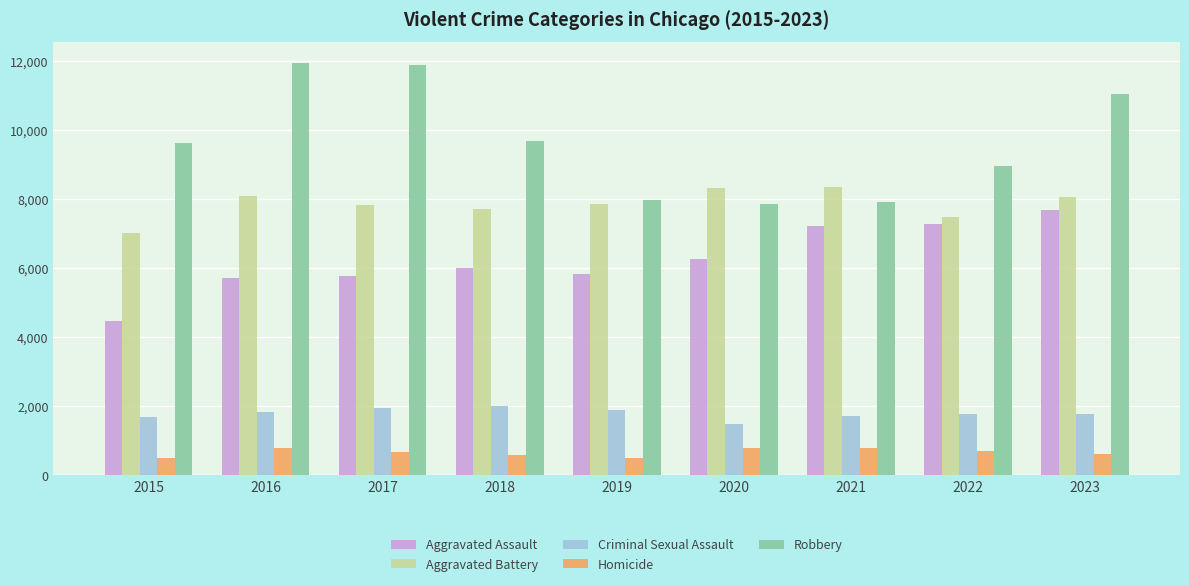

What is the spread (max minus min) of values at 2023?

10433